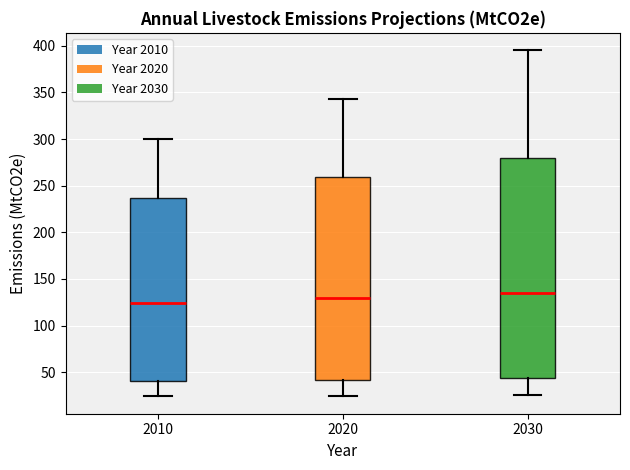

Which box is the tallest, from its lower edge to its upper edge?

2030